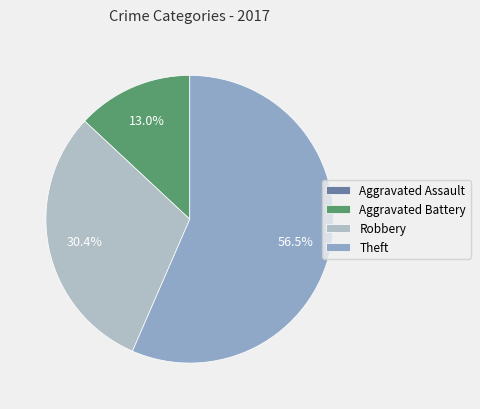

Which category has the smallest portion of the pie?

Aggravated Assault